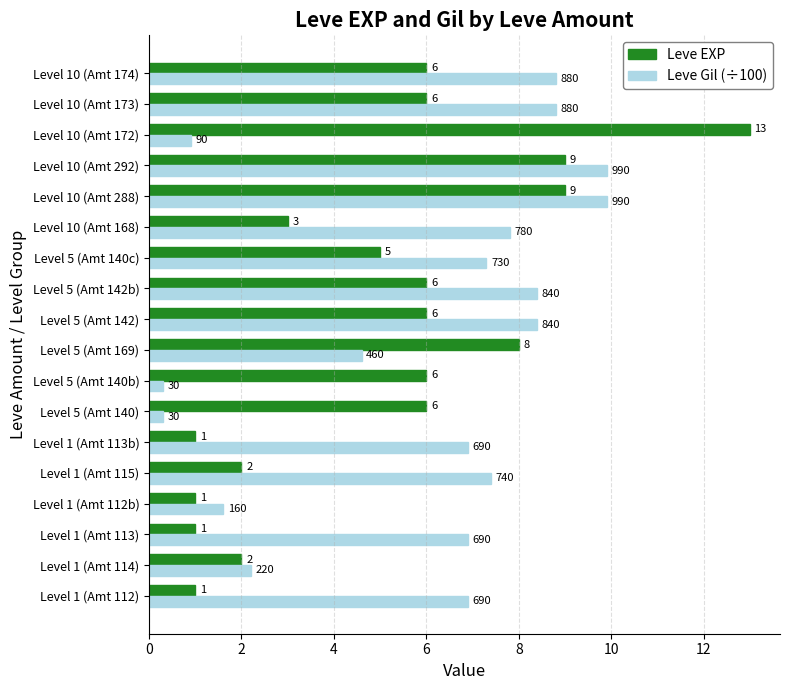

How many categories are shown in the chart?

18